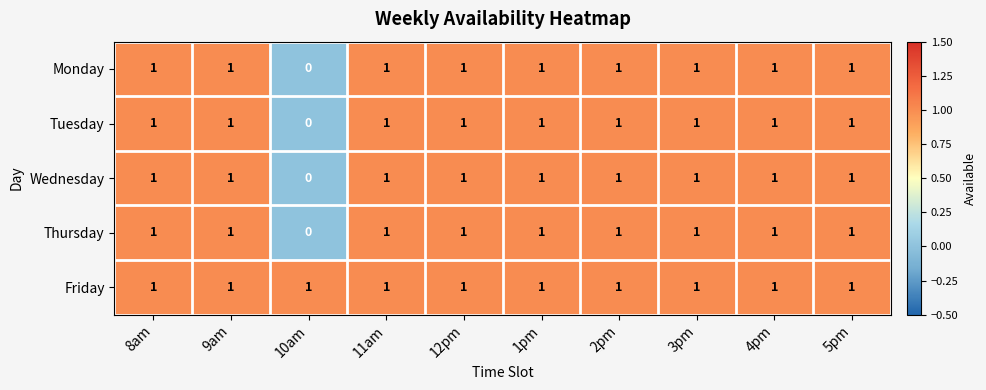

Is it true that Monday equals 0 at 4pm?

False